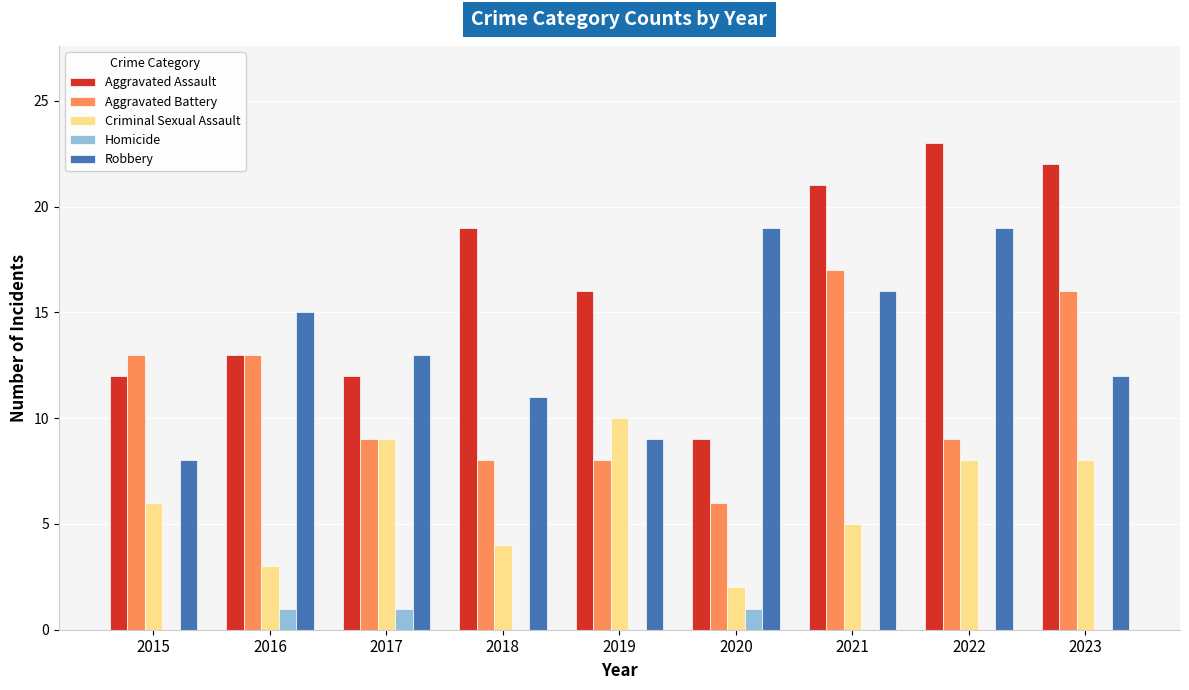

What value does the Robbery series have at 2020?

19